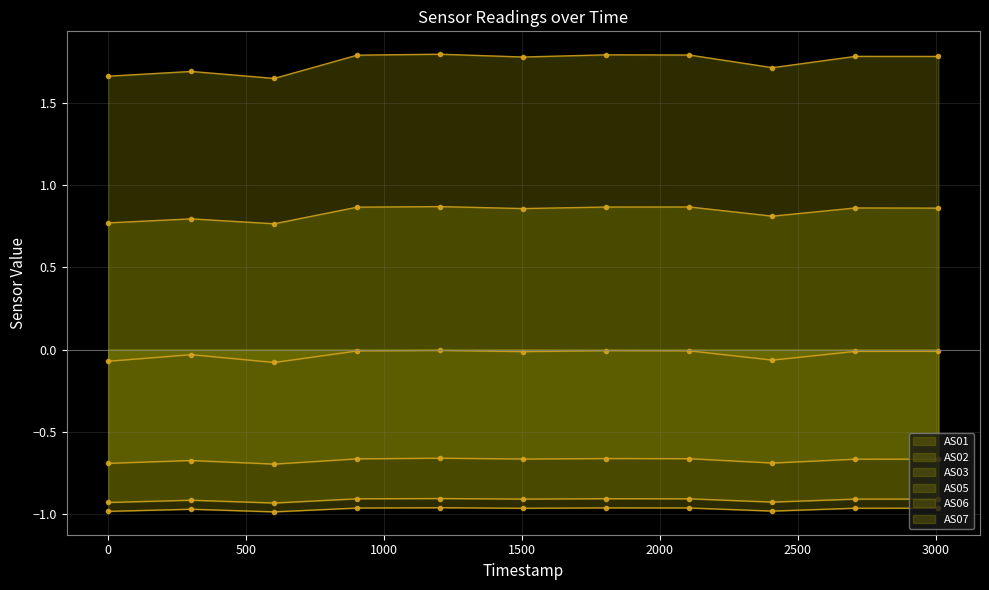

What is the minimum value shown in the chart?

-1.0